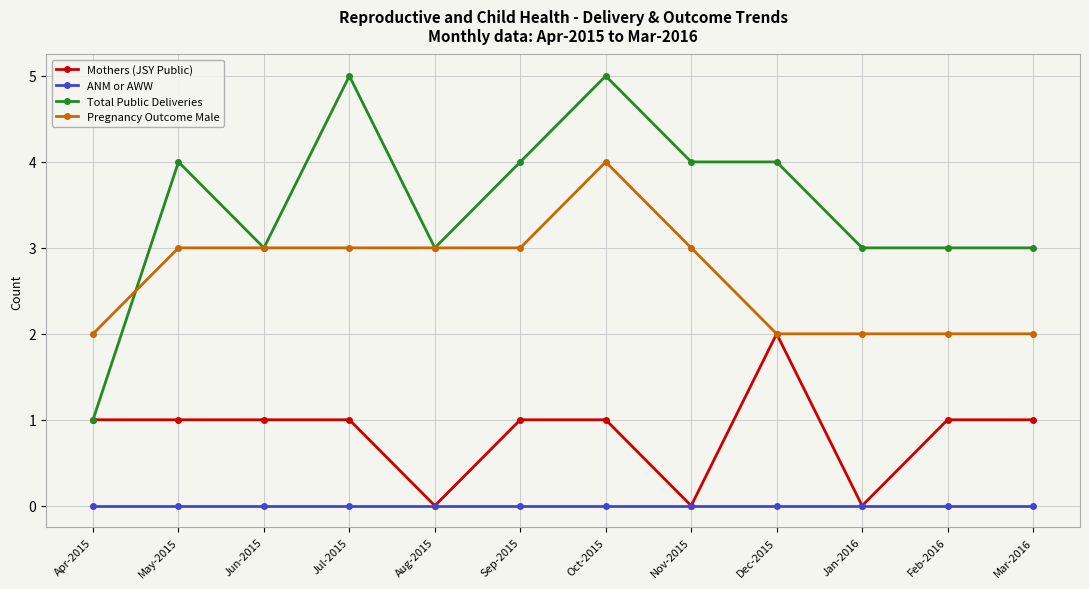

List the series in order of their overall mean, lowest first.

ANM or AWW, Mothers (JSY Public), Pregnancy Outcome Male, Total Public Deliveries